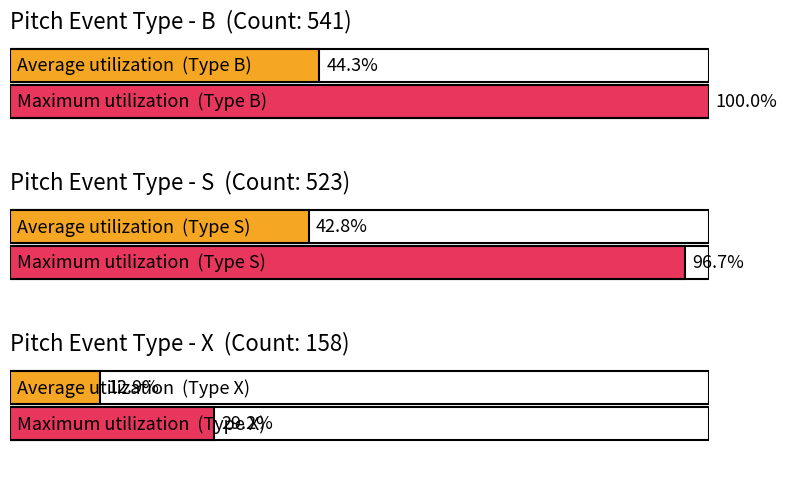

What is the difference between the S values at S and X?

25